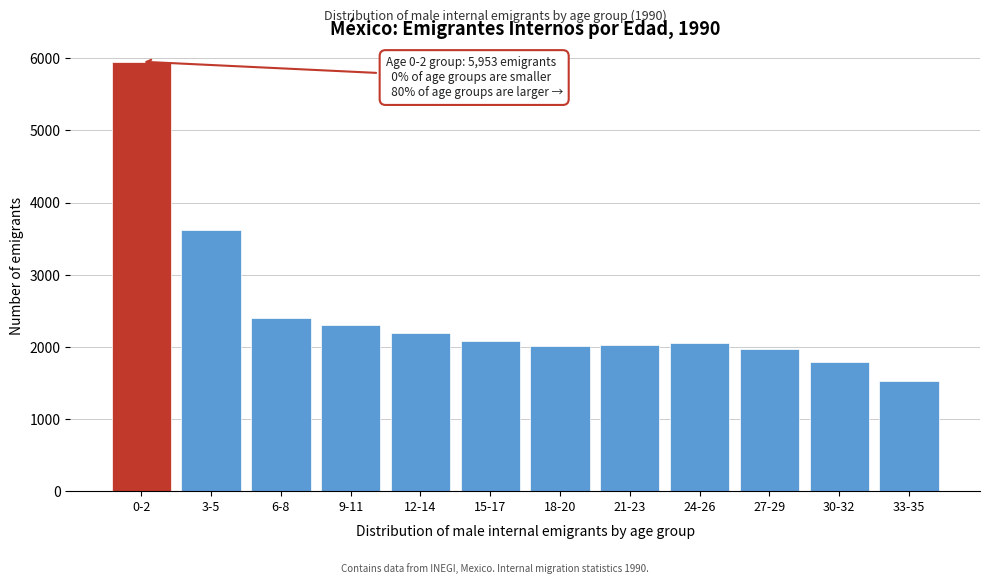

What is the value of the 3rd bar from the left?

2403